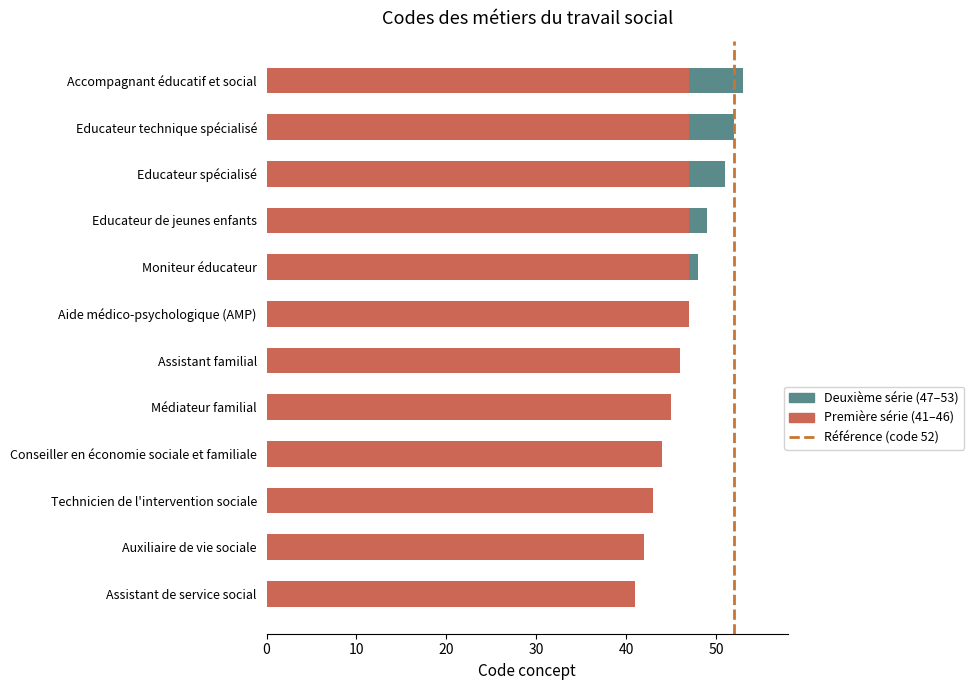

How many data points are less than 47?

6